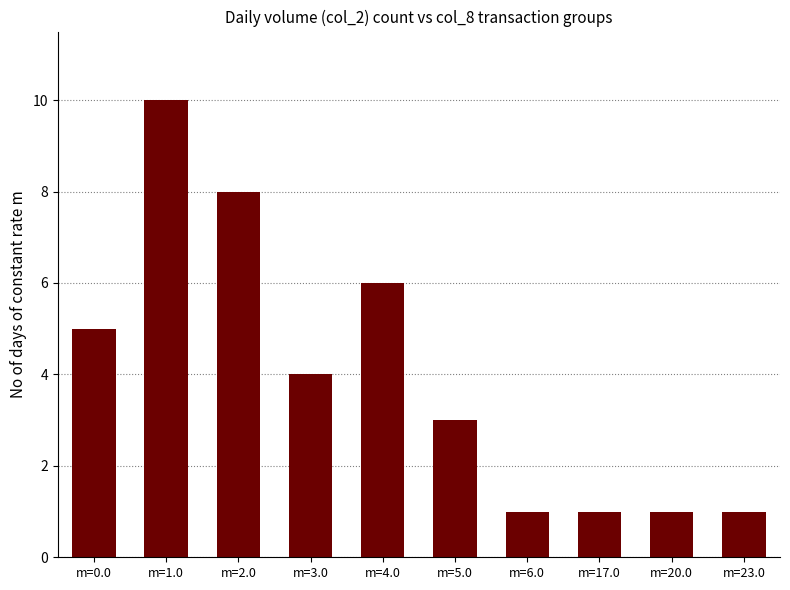

Reading left to right, list all the values displayed in this chart.

m=0.0=5	m=1.0=10	m=2.0=8	m=3.0=4	m=4.0=6	m=5.0=3	m=6.0=1	m=17.0=1	m=20.0=1	m=23.0=1